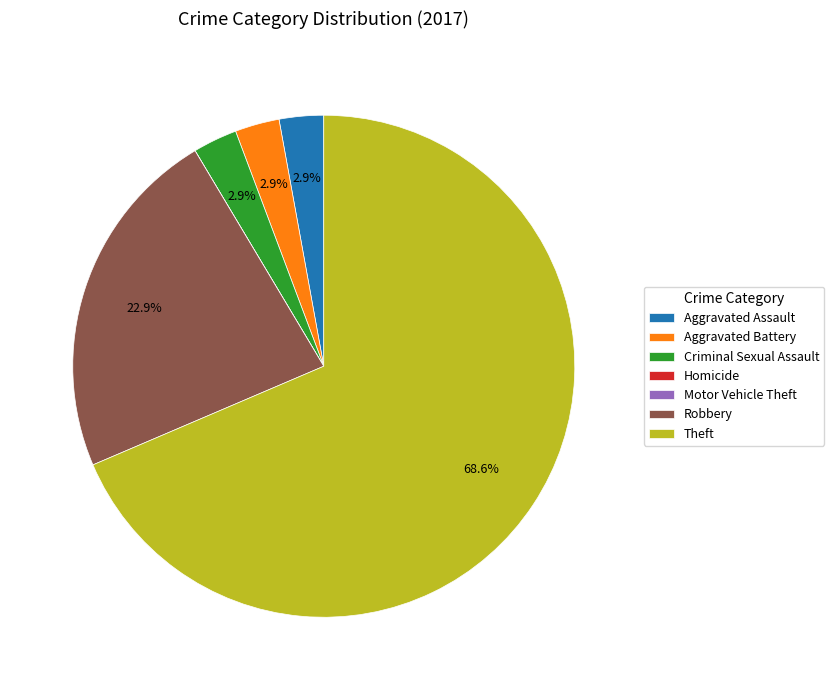

The Aggravated Assault slice represents 10% of the pie. True or false?

False